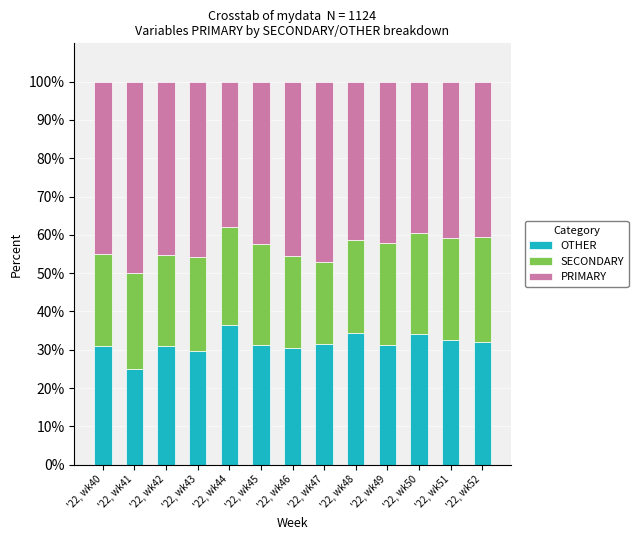

Are the bars horizontal?

No